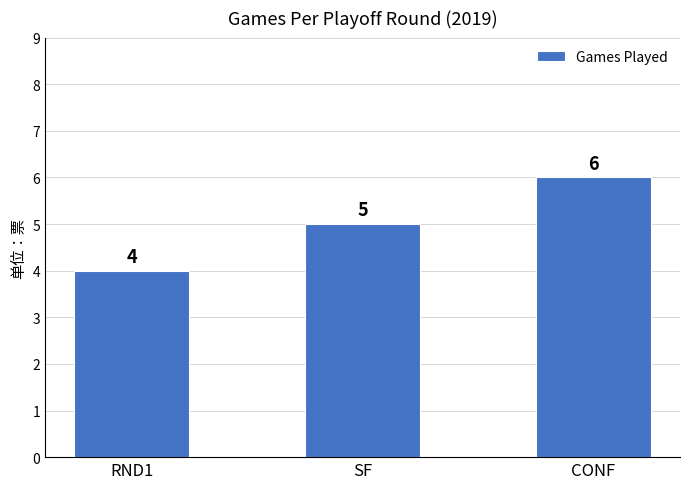

Are the bars grouped side by side (vs. stacked)?

No